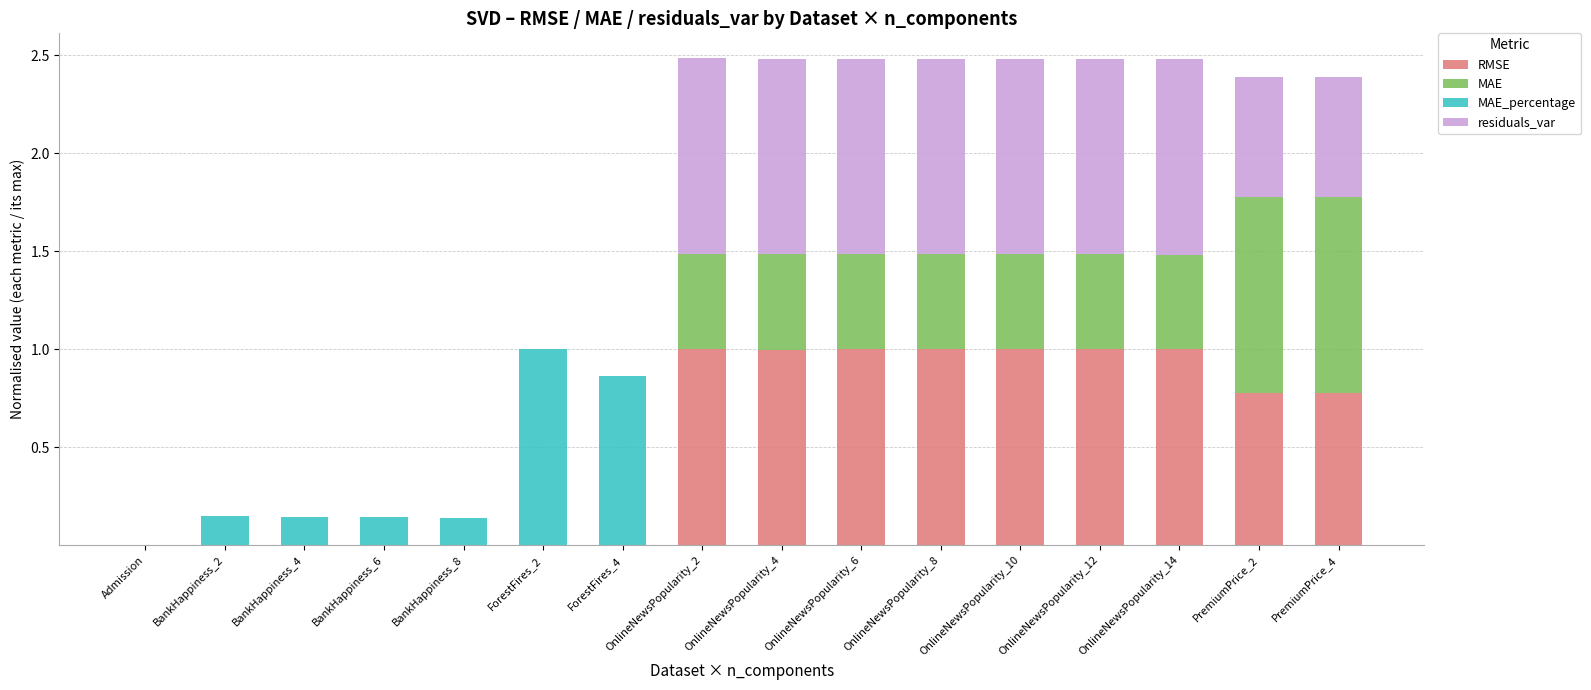

True or false: RMSE has a value of 0.0 at Admission.

True